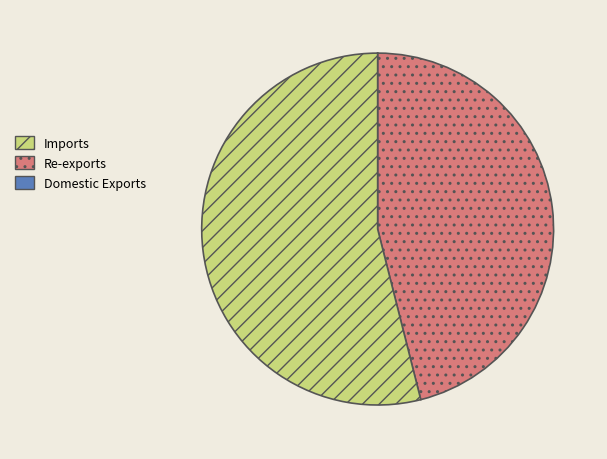

Is there any slice that represents more than half of the pie?

Yes